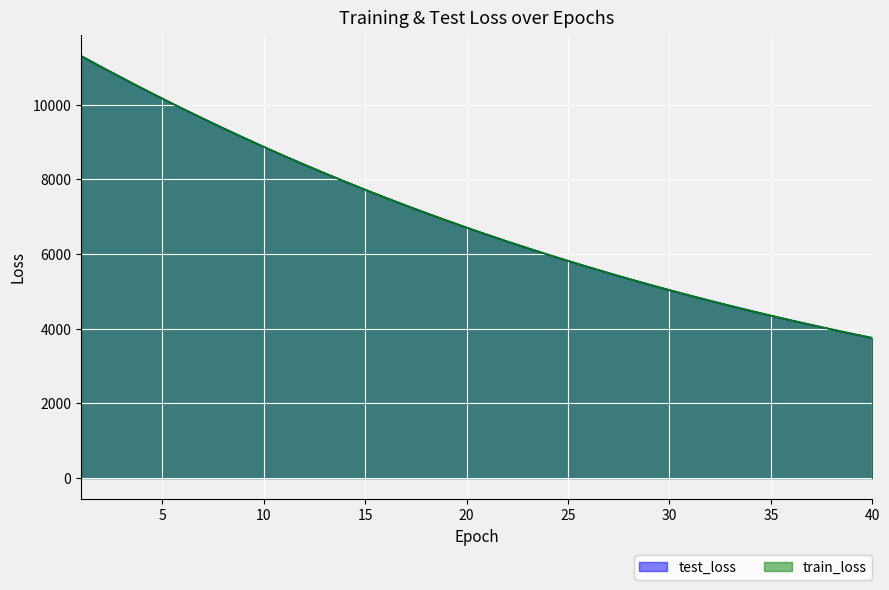

Where is test_loss nearest to the value 7531?

16